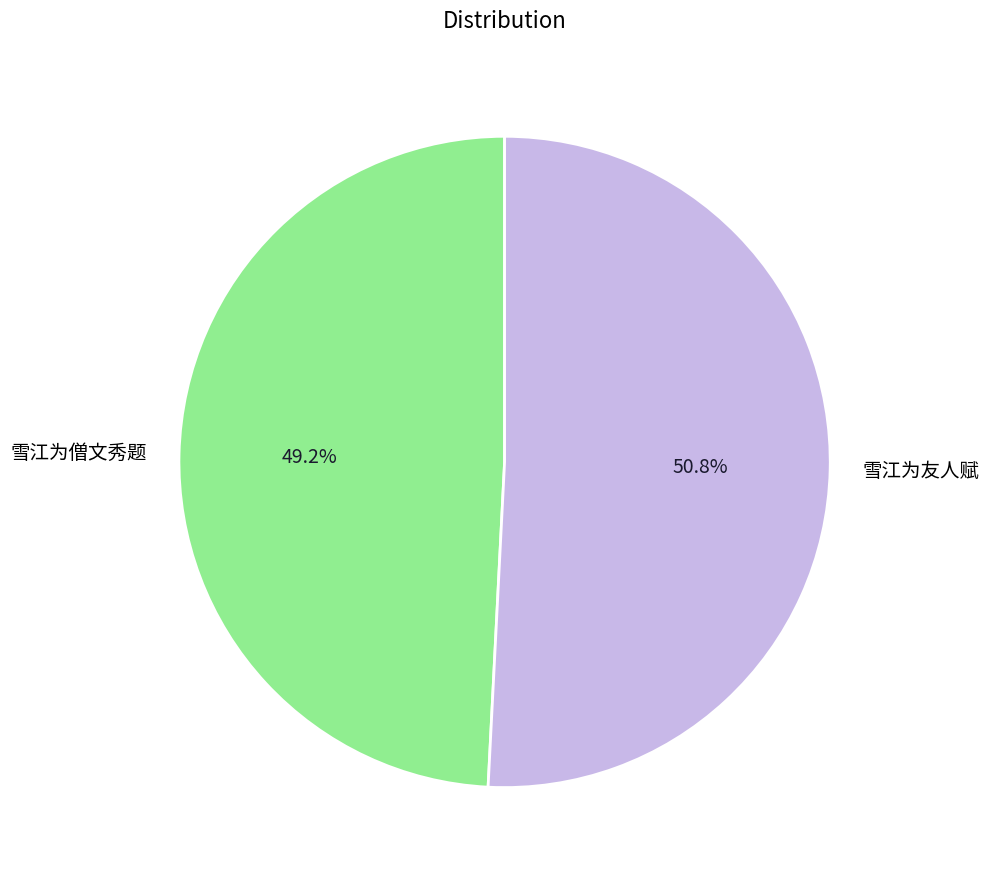

To the nearest percent, what is the average slice percentage?

50%